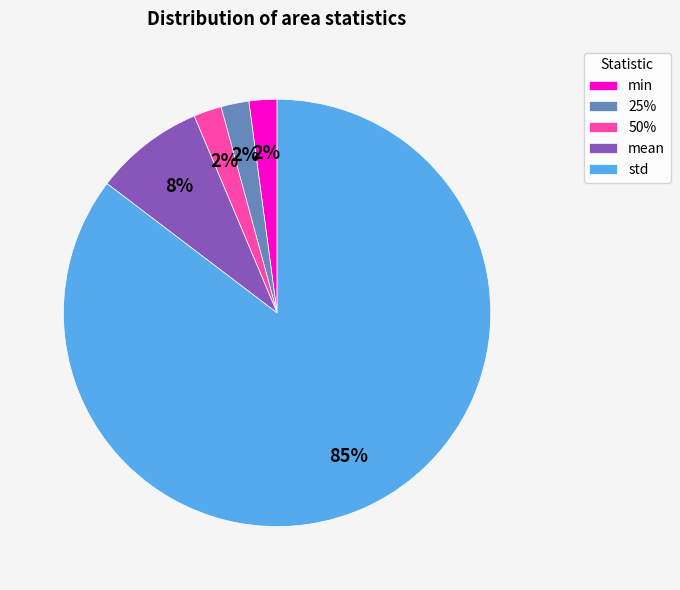

Combined, do 25% and min account for over 50%?

No